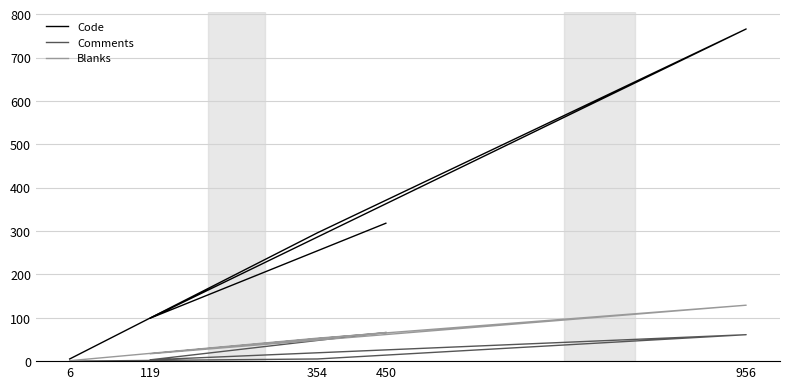

Count the number of categories in the chart.

5